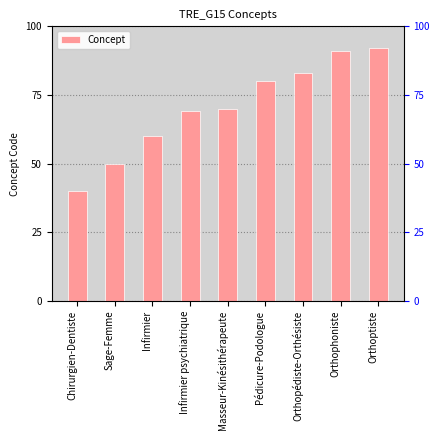

What is the label of the 8th bar from the right?

Sage-Femme